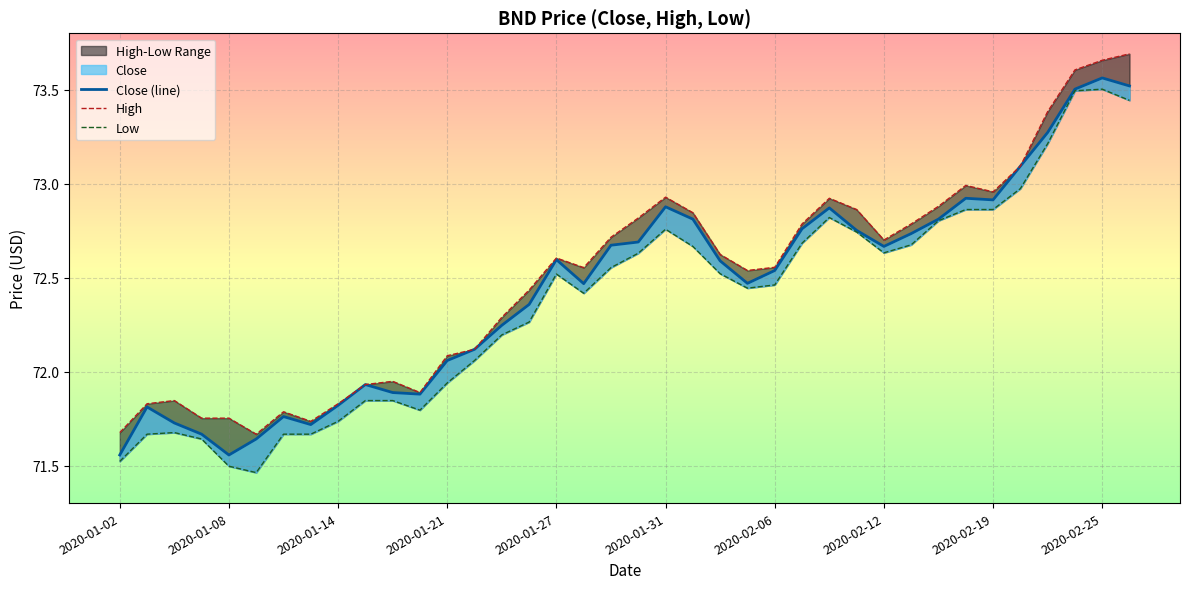

Does the chart have visible grid lines?

Yes